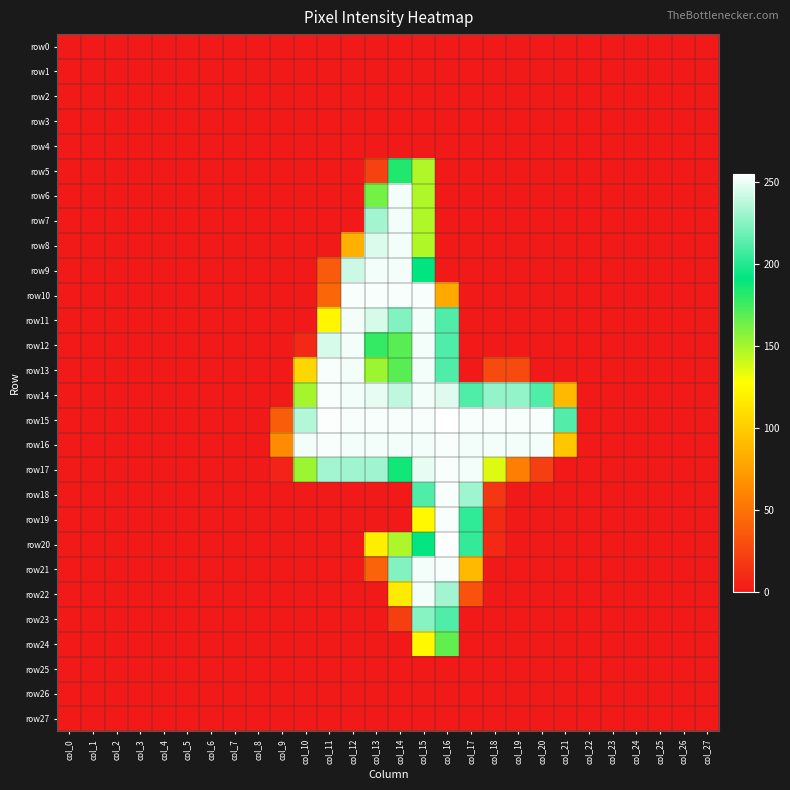

Which series has the widest spread of values?

row15